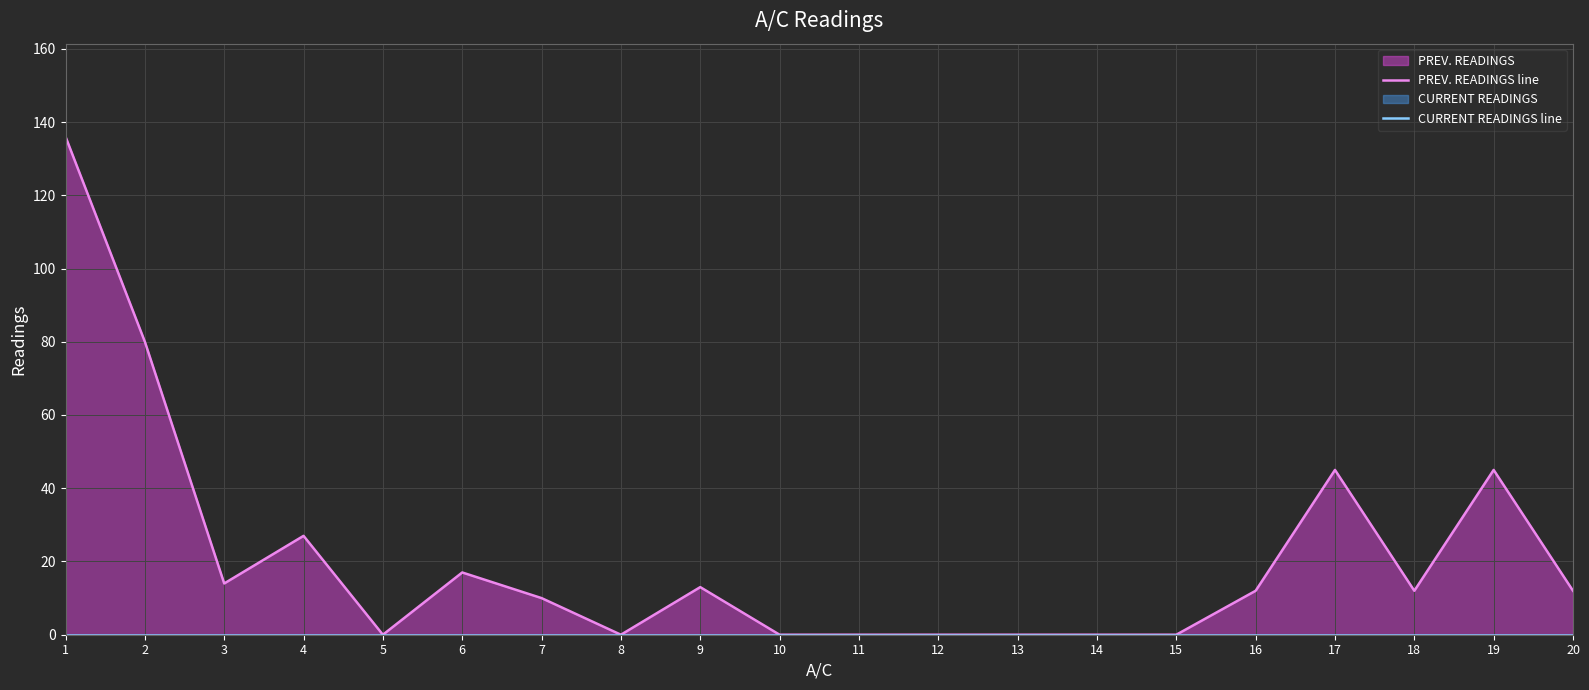

The value of CURRENT READINGS line at 6 is 0. True or false?

True